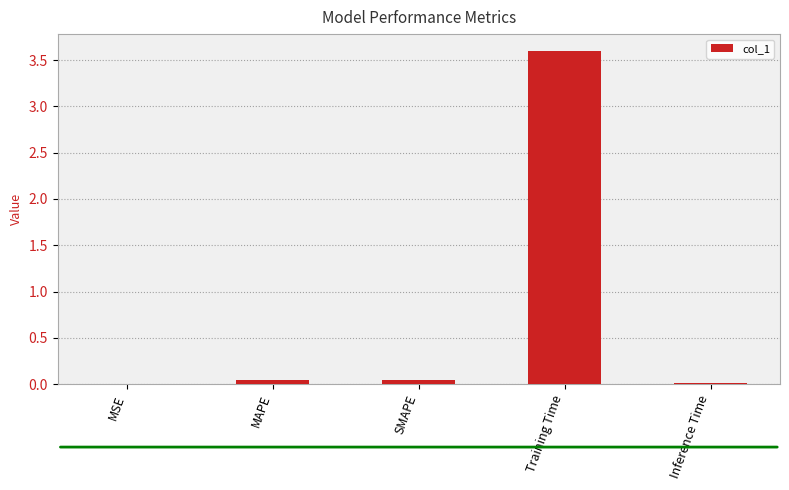

True or false: the data shows 1.4 at Training Time.

False